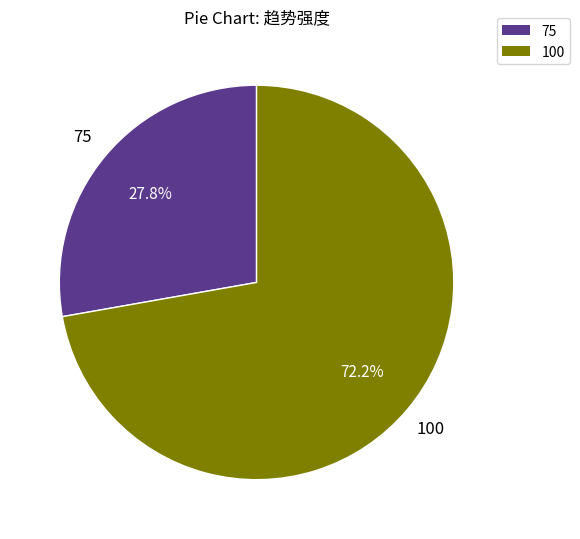

What is the ratio of the value at 100 to the value at 75?

2.6